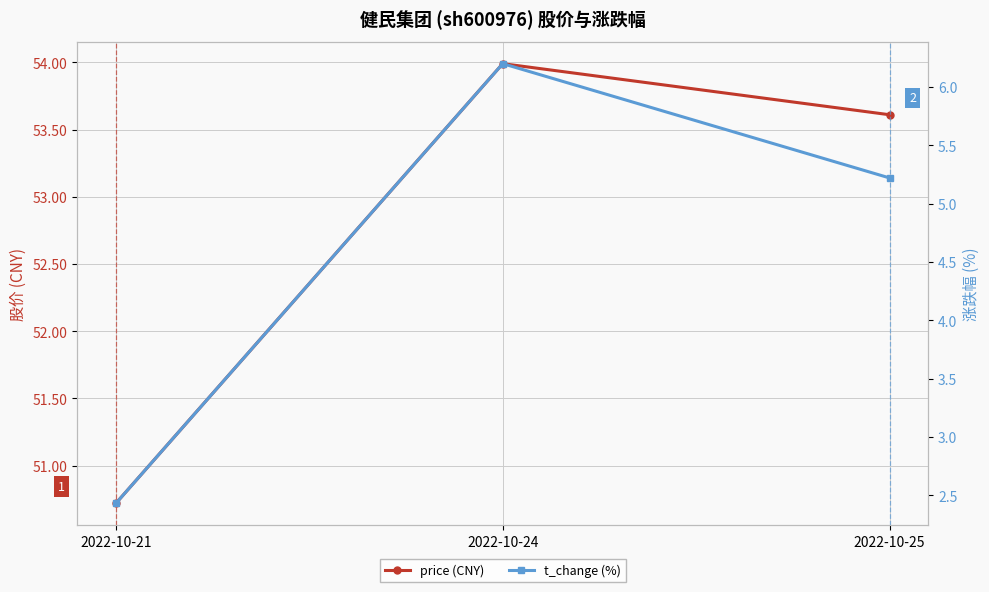

At which label is price (CNY) closest to 52?

2022-10-21